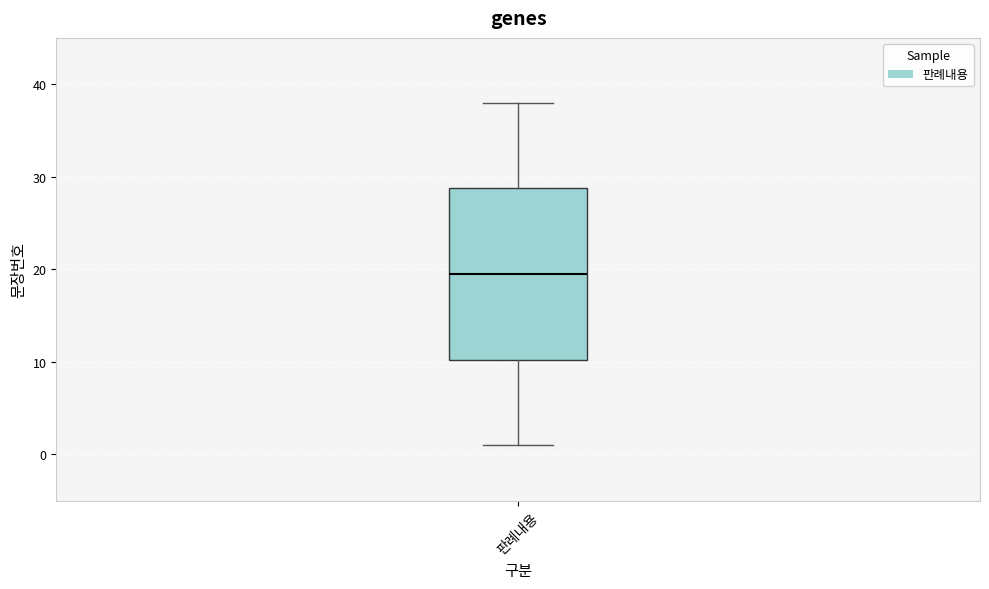

Transcribe this box plot: give where the median line is, the range the box spans, and where the two whiskers end, as read against the y-axis. The values are not printed on the chart, so give them approximately, as read against the axis.

median 20, box 10 to 29, whiskers 1 to 38